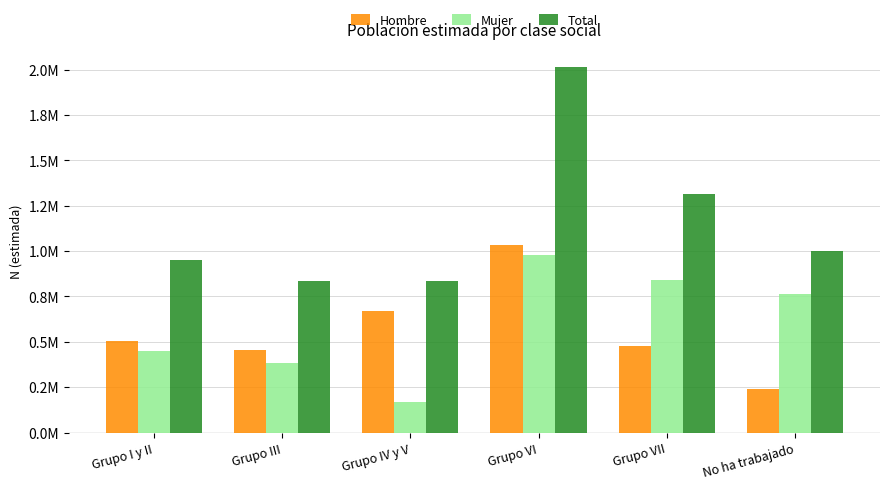

Reading left to right, transcribe all the data shown in this chart.

Hombre: Grupo I y II=505212	Grupo III=452213	Grupo IV y V=668264	Grupo VI=1034819	Grupo VII=475046	No ha trabajado=240507
Mujer: Grupo I y II=447467	Grupo III=382580	Grupo IV y V=166911	Grupo VI=978094	Grupo VII=841335	No ha trabajado=761371
Total: Grupo I y II=952679	Grupo III=834793	Grupo IV y V=835175	Grupo VI=2012912	Grupo VII=1316381	No ha trabajado=1001878